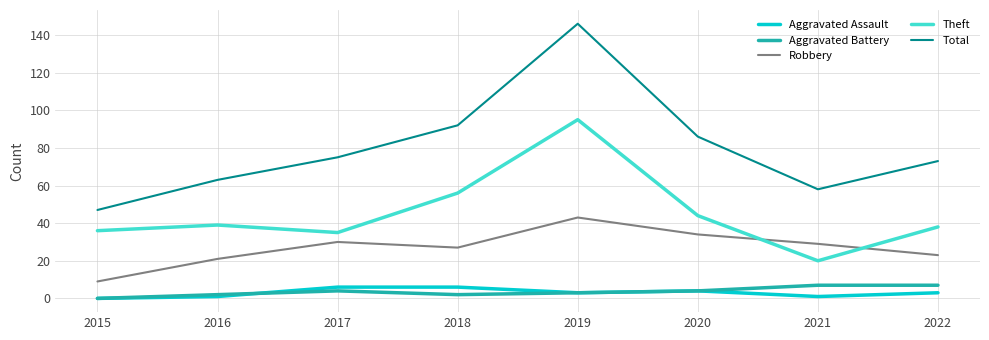

At which category does Total reach its first local peak?

2019